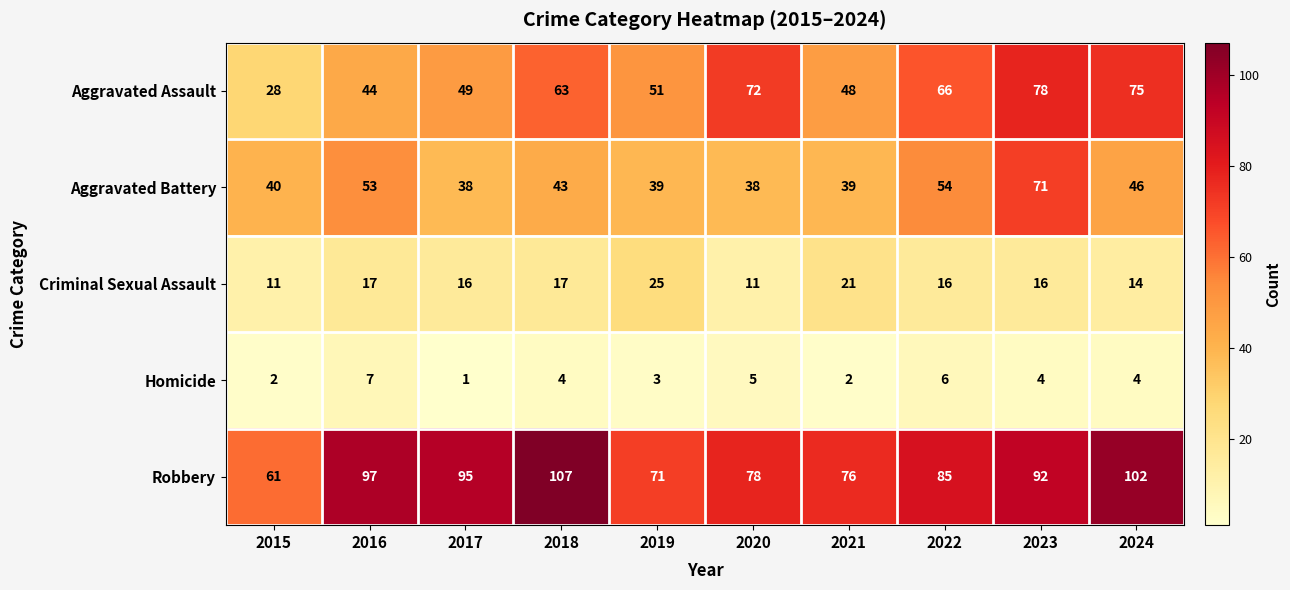

Count the number of categories in the chart.

10